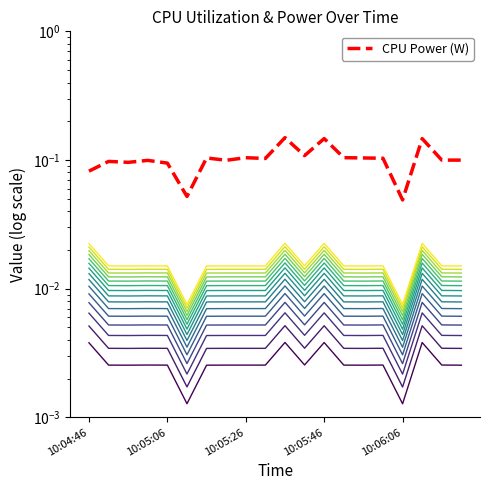

What is the maximum value shown in the chart?

0.1